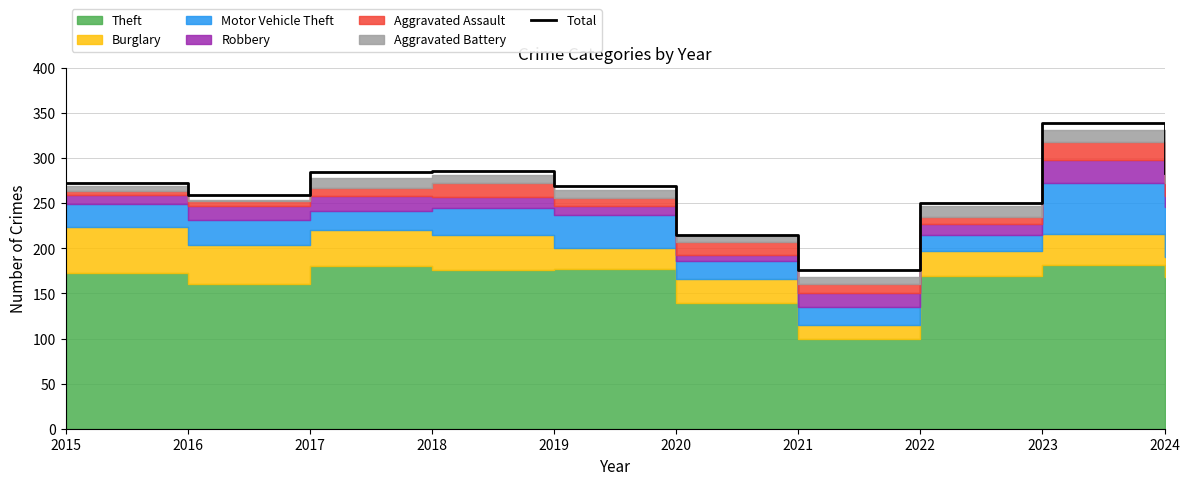

Between 2017 and 2021, which is larger?

2017